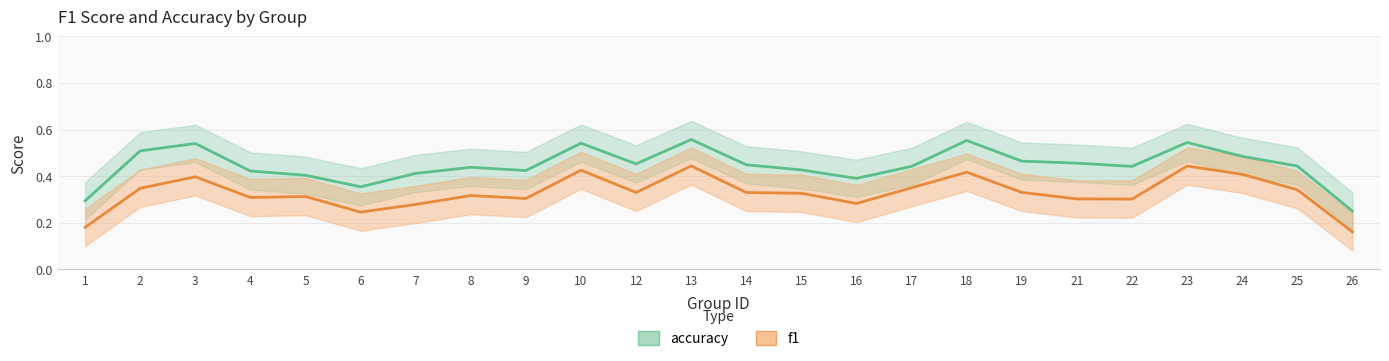

Is this an area chart (filled region under the line)?

No